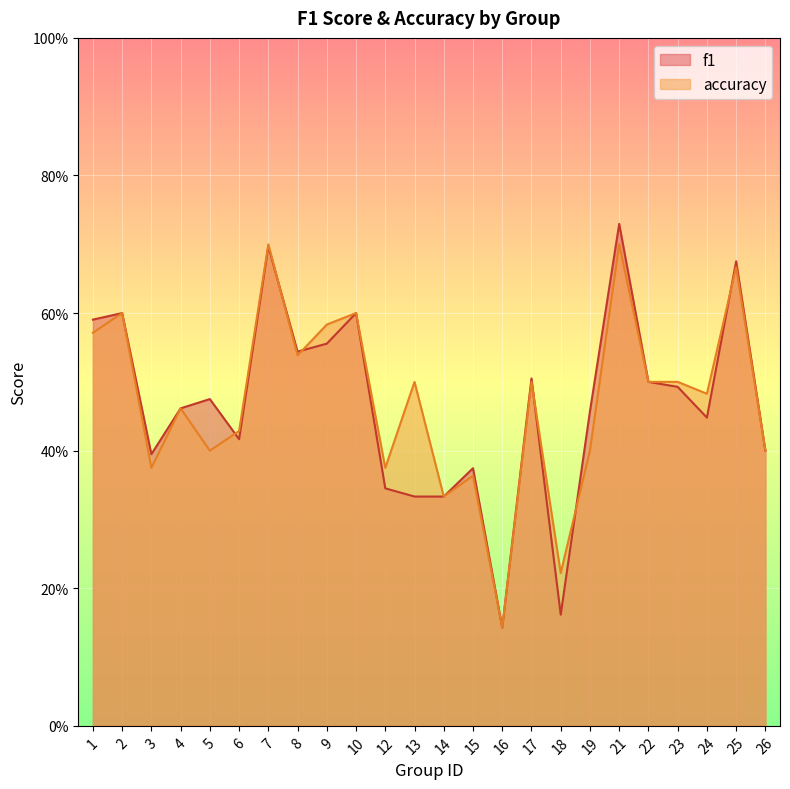

Does the chart display data point markers on the line(s)?

No